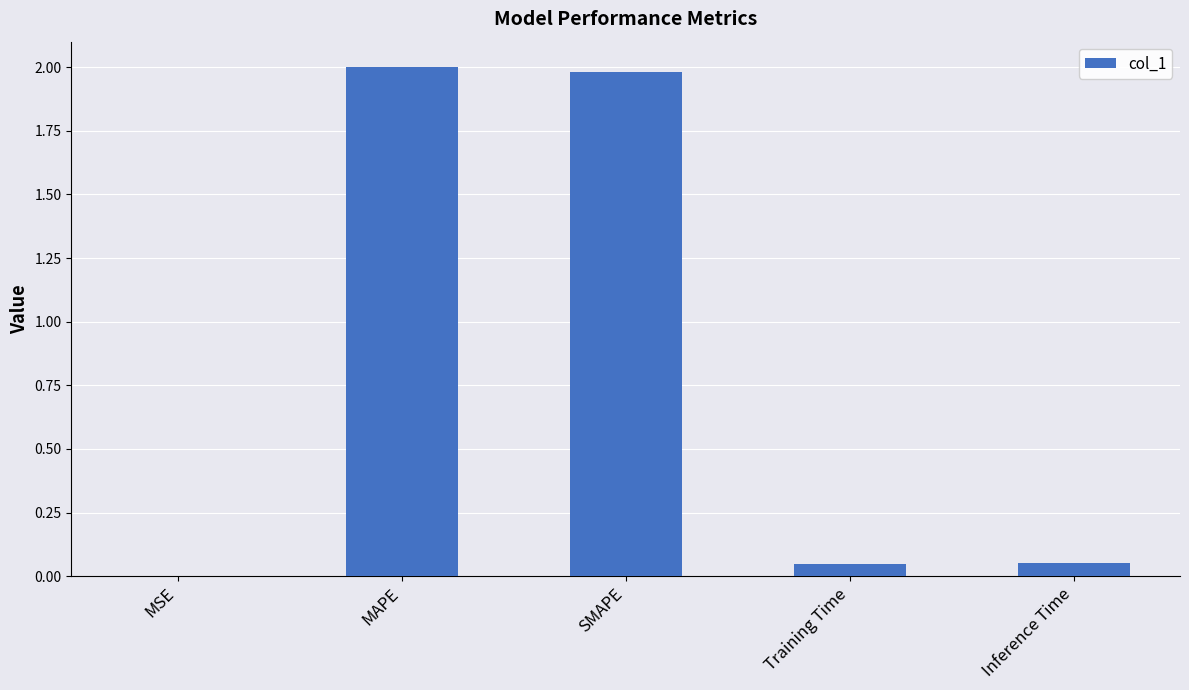

The chart shows a value of 0.0 at Inference Time. True or false?

True